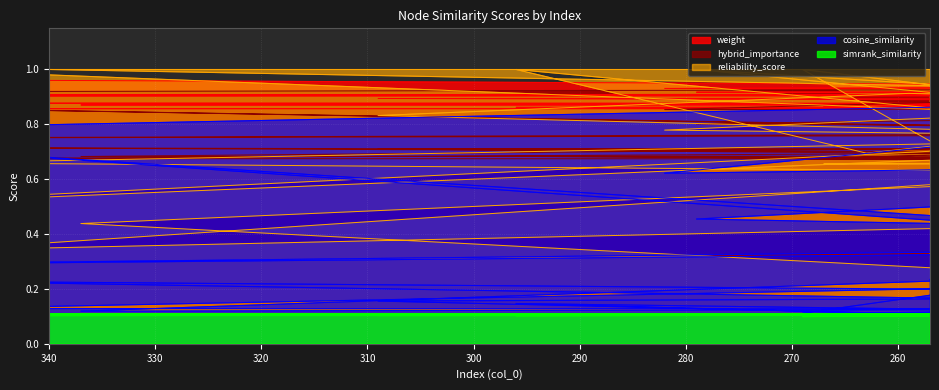

At which label is weight closest to 0?

257